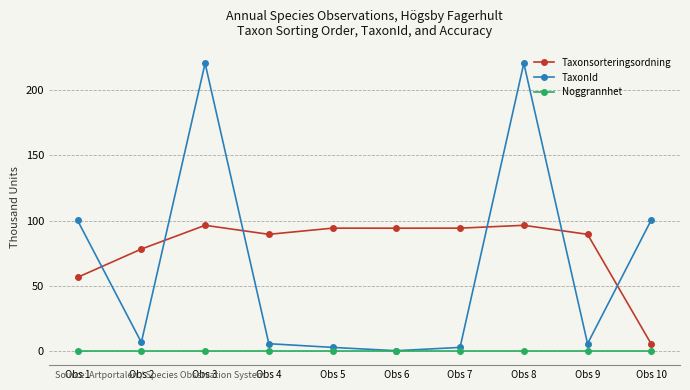

What is the difference between the maximum and minimum values in the TaxonId series?

220.7